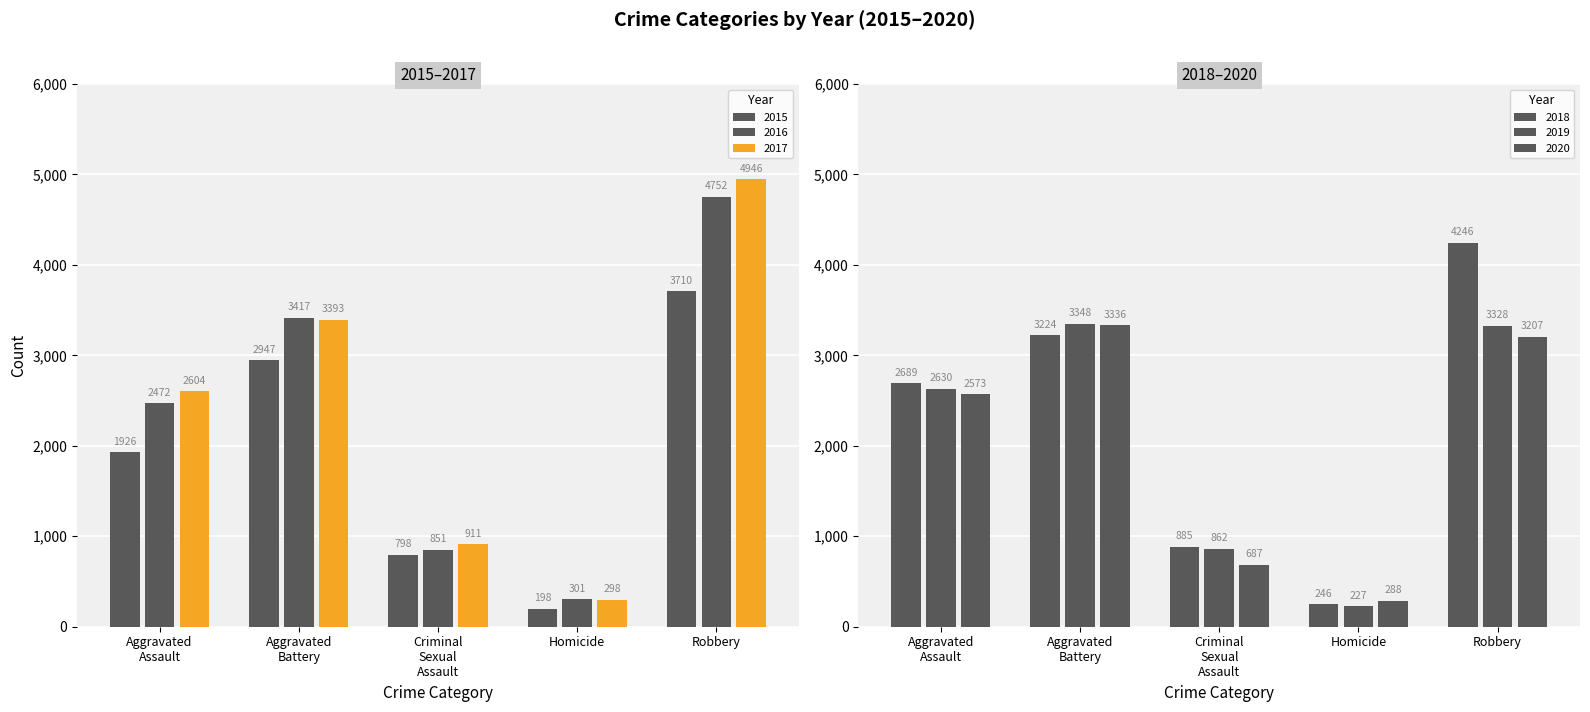

What is the total value across all series at Robbery?

24189